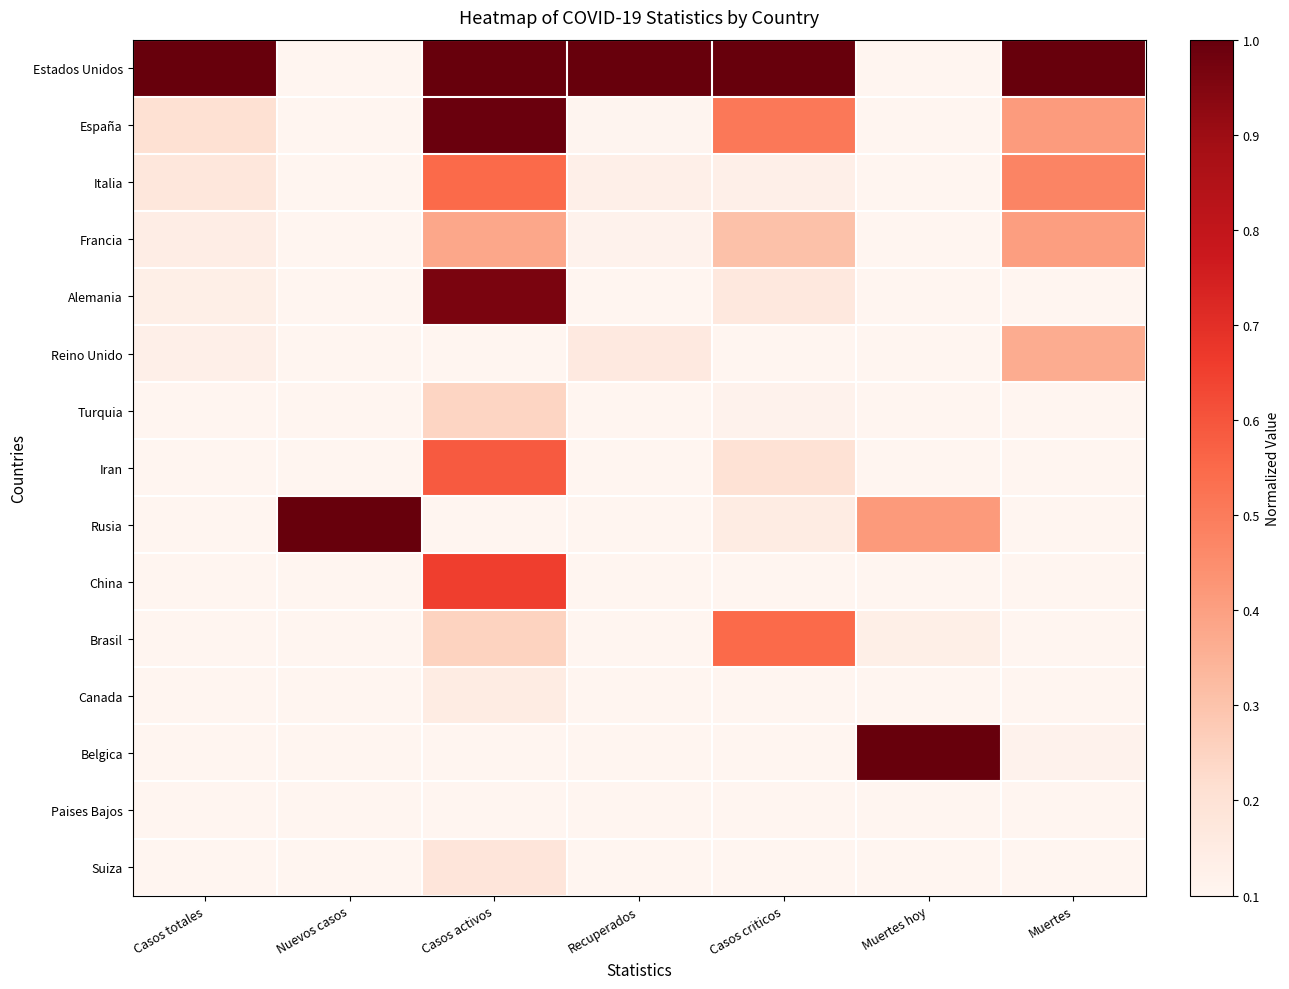

Which series has the largest total across all categories?

Estados Unidos